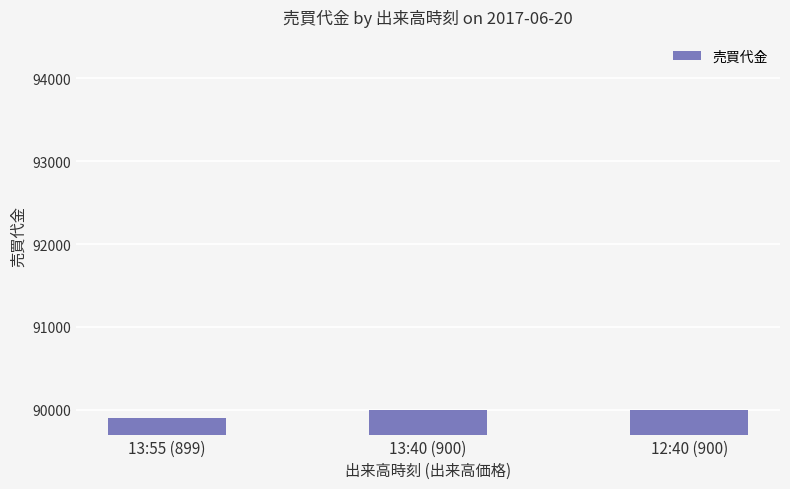

Are the bars grouped side by side (vs. stacked)?

No